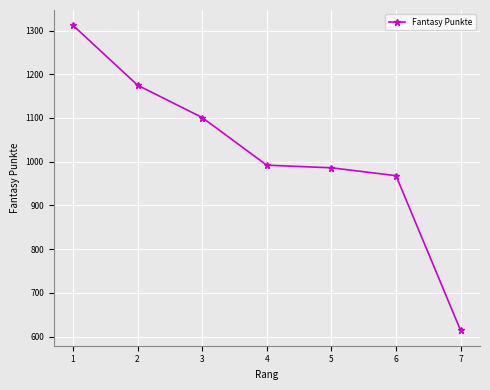

Count the number of categories in the chart.

7